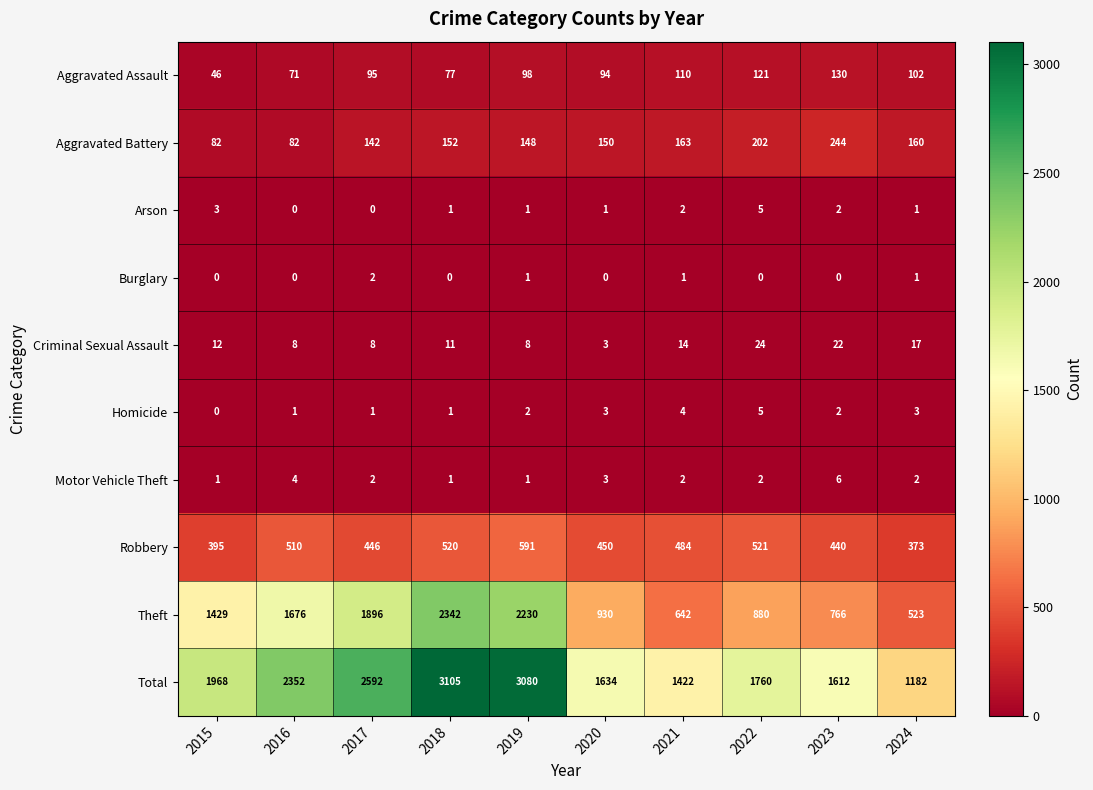

What is the average value of the Total series?

2071